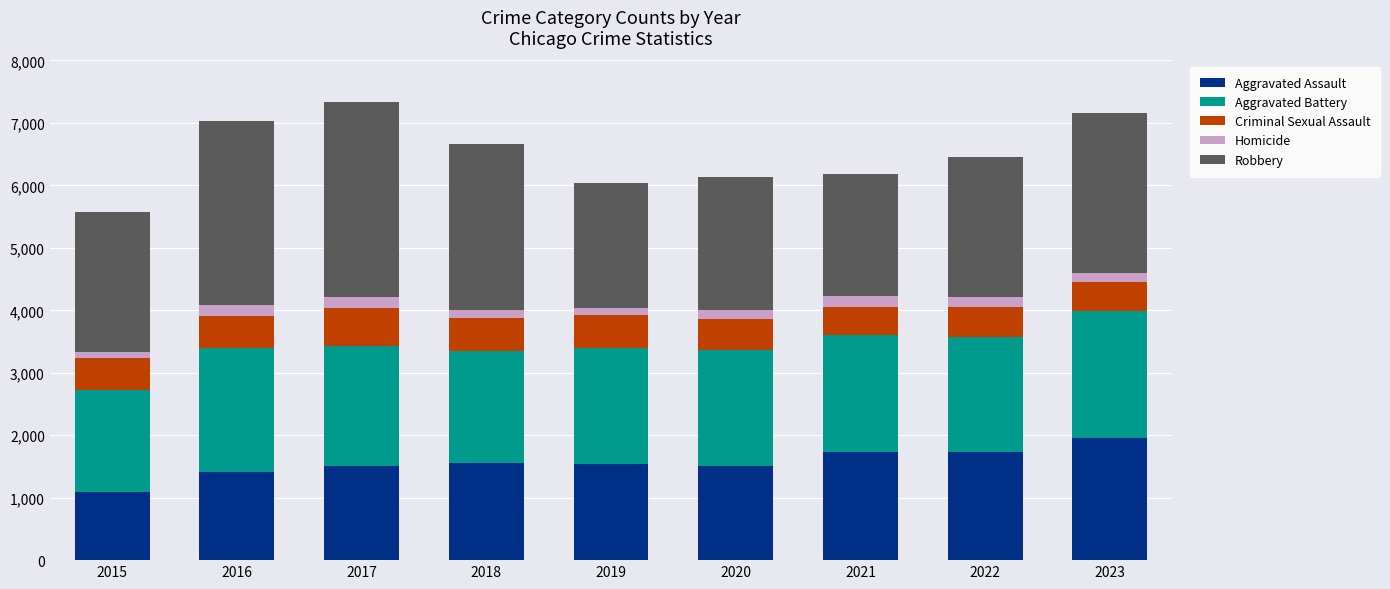

What is the lowest value of the Aggravated Assault series?

1091